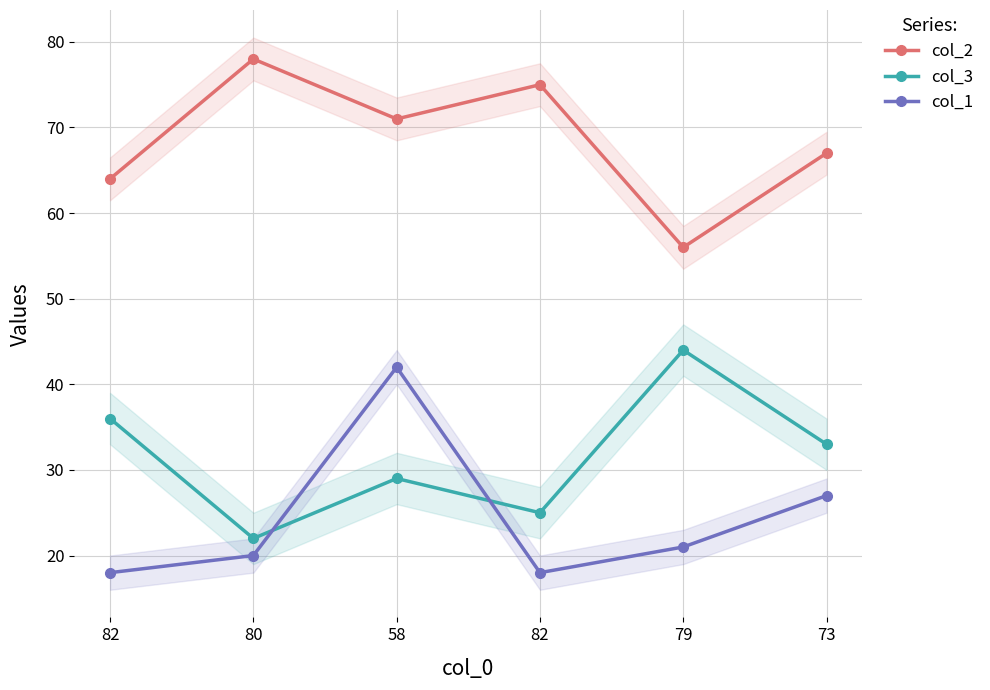

List the labels in order of col_2 value, largest first.

80, 82, 58, 73, 82, 79